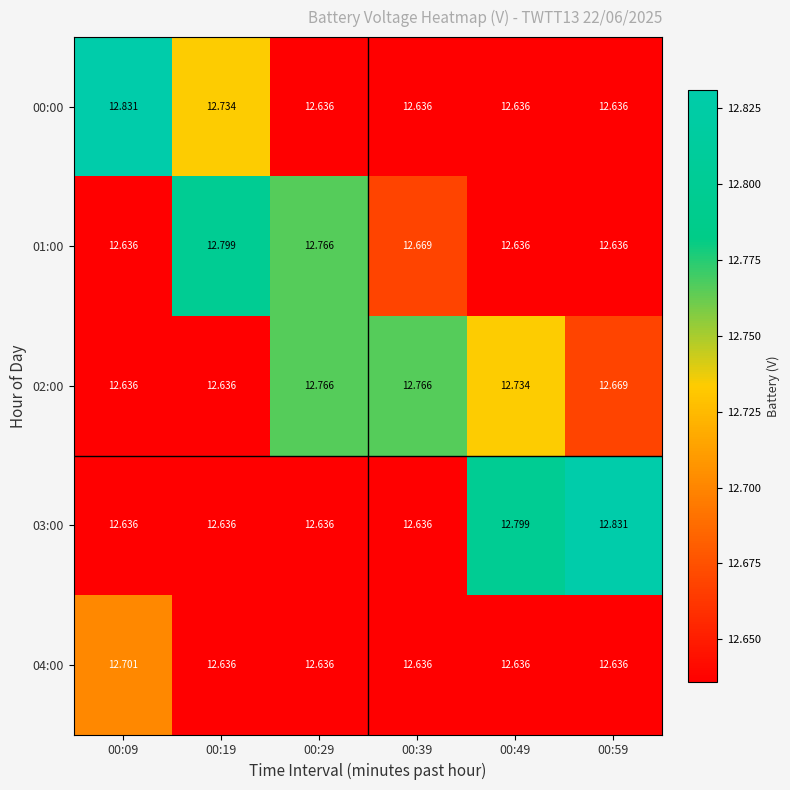

How many distinct data groups are displayed?

5